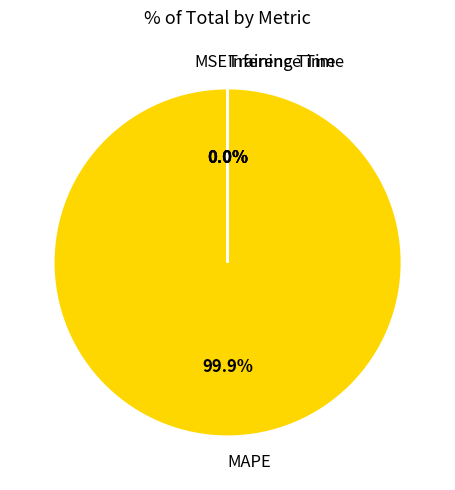

What is the largest slice in the pie chart?

MAPE